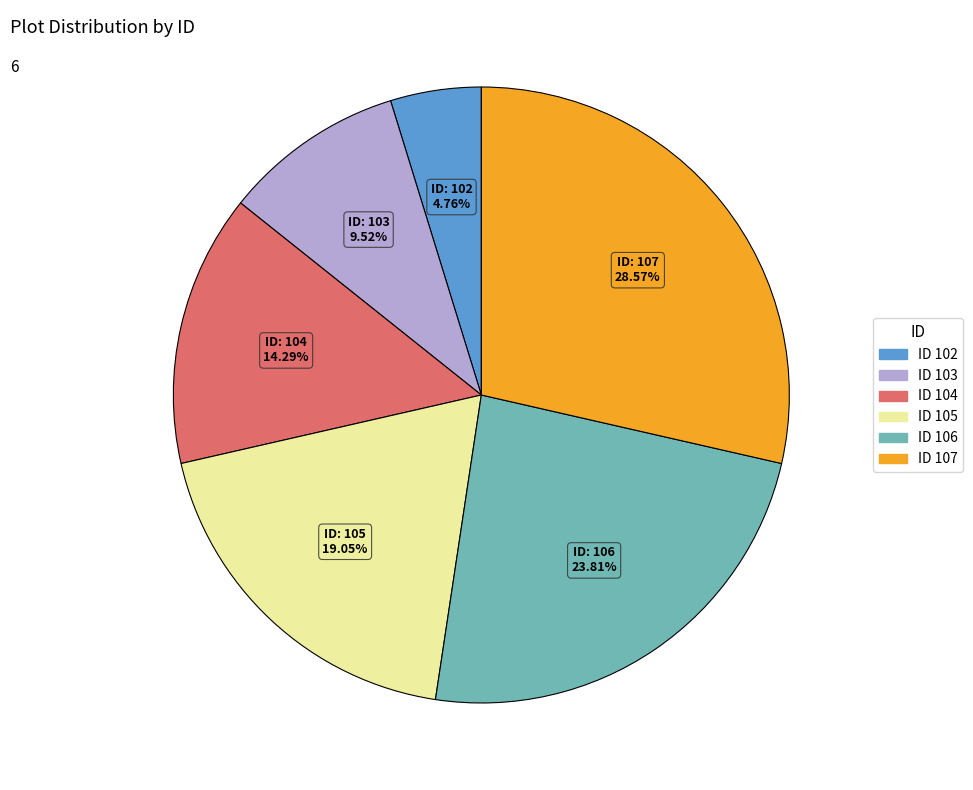

Does any single category account for the majority?

No